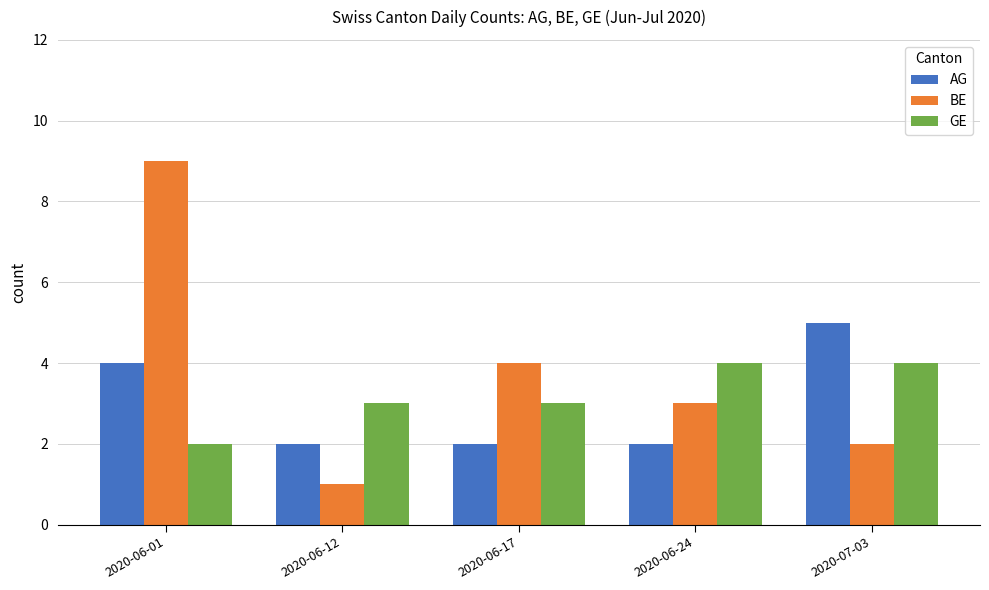

Reading left to right, list all the values displayed in this chart.

AG: 2020-06-01=4	2020-06-12=2	2020-06-17=2	2020-06-24=2	2020-07-03=5
BE: 2020-06-01=9	2020-06-12=1	2020-06-17=4	2020-06-24=3	2020-07-03=2
GE: 2020-06-01=2	2020-06-12=3	2020-06-17=3	2020-06-24=4	2020-07-03=4